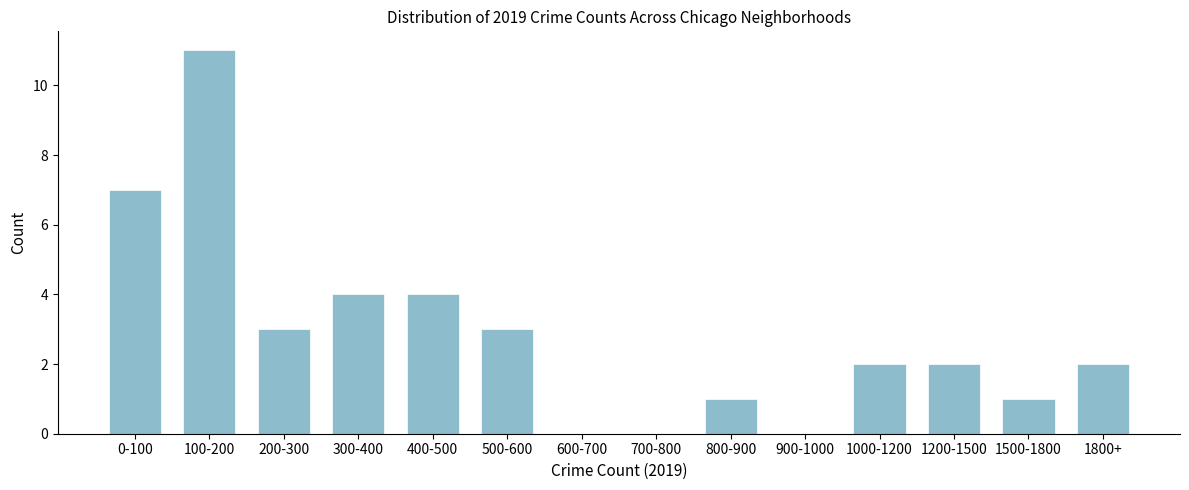

Reading right to left, transcribe all the data shown in this chart.

1800+=2	1500-1800=1	1200-1500=2	1000-1200=2	900-1000=0	800-900=1	700-800=0	600-700=0	500-600=3	400-500=4	300-400=4	200-300=3	100-200=11	0-100=7